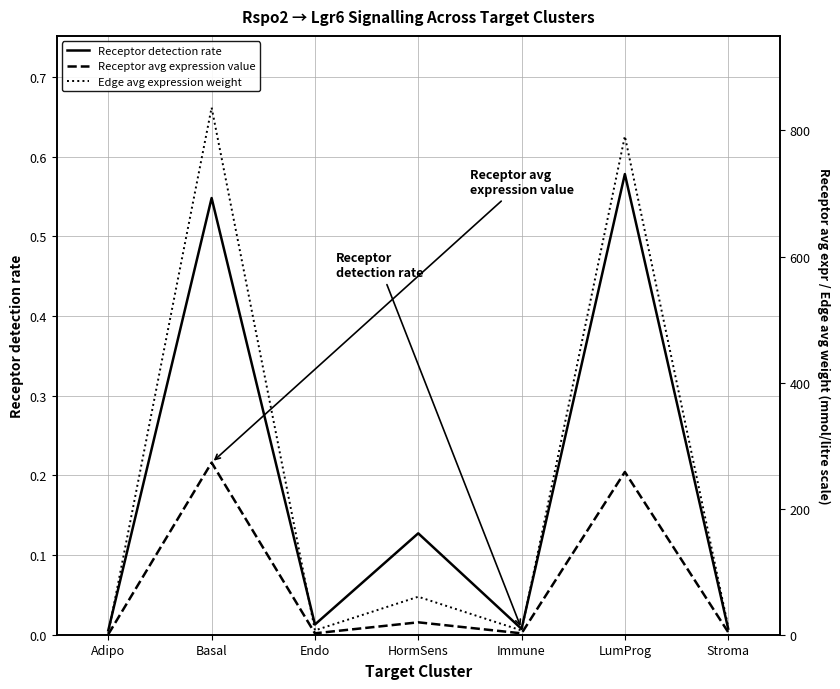

In Receptor detection rate, how many points are lower than both neighbors (excluding endpoints)?

2